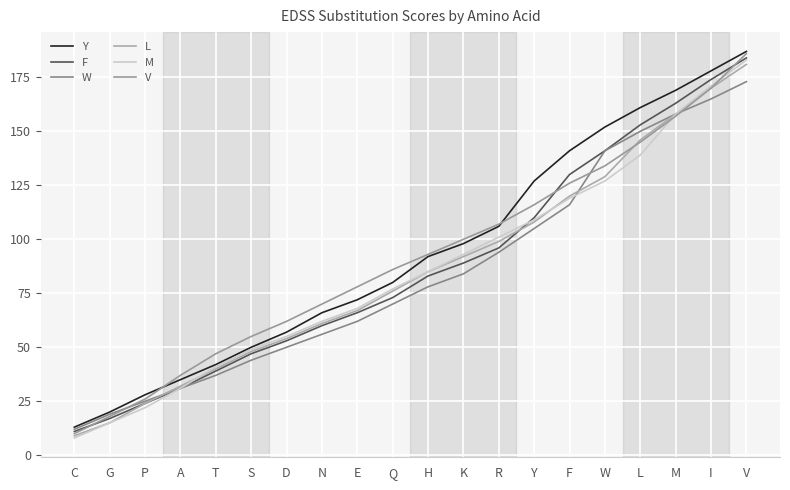

Is the value of L at K greater than the value of M at I?

No